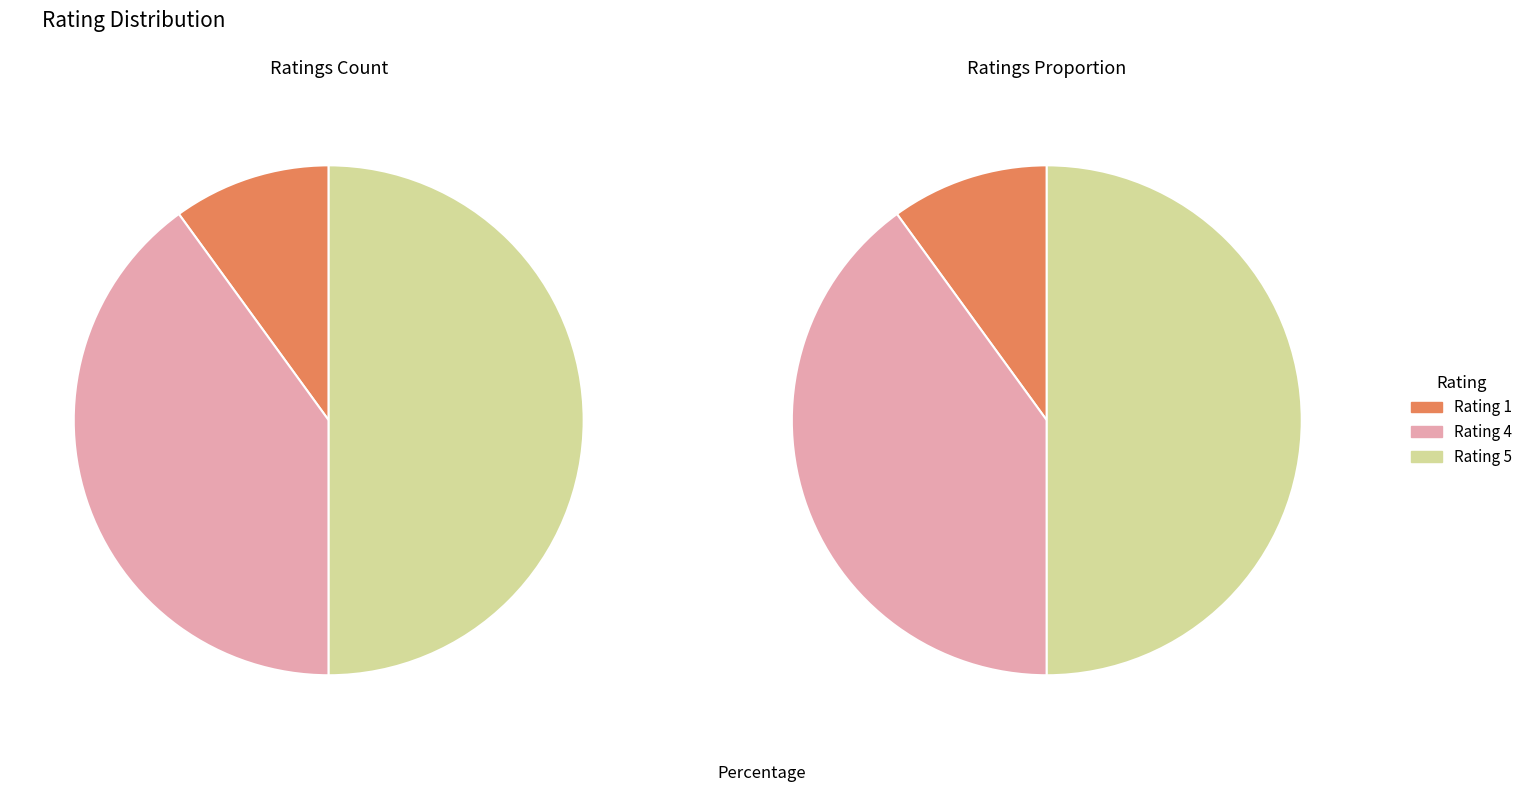

To the nearest percent, what is the average slice percentage?

33%